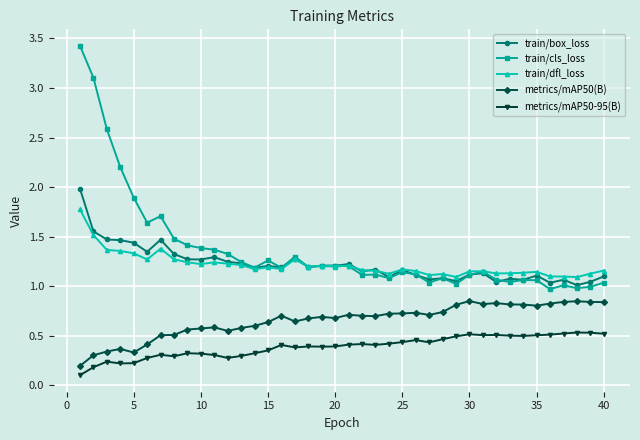

True or false: metrics/mAP50(B) and train/dfl_loss cross at least once.

False